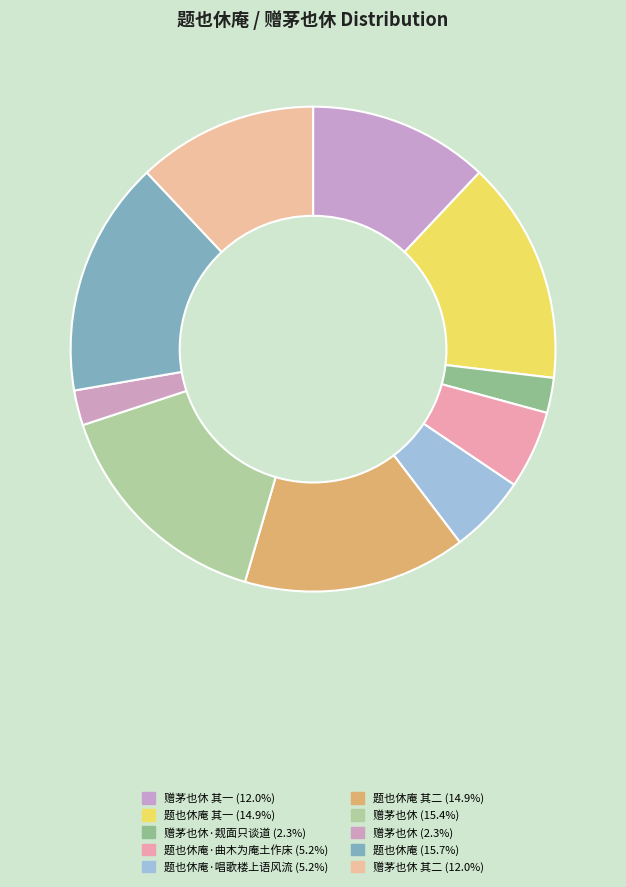

Count the number of slices in the pie.

10